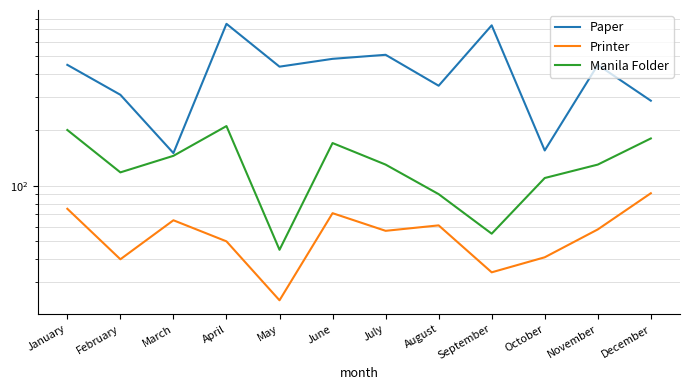

Count the number of categories in the chart.

12